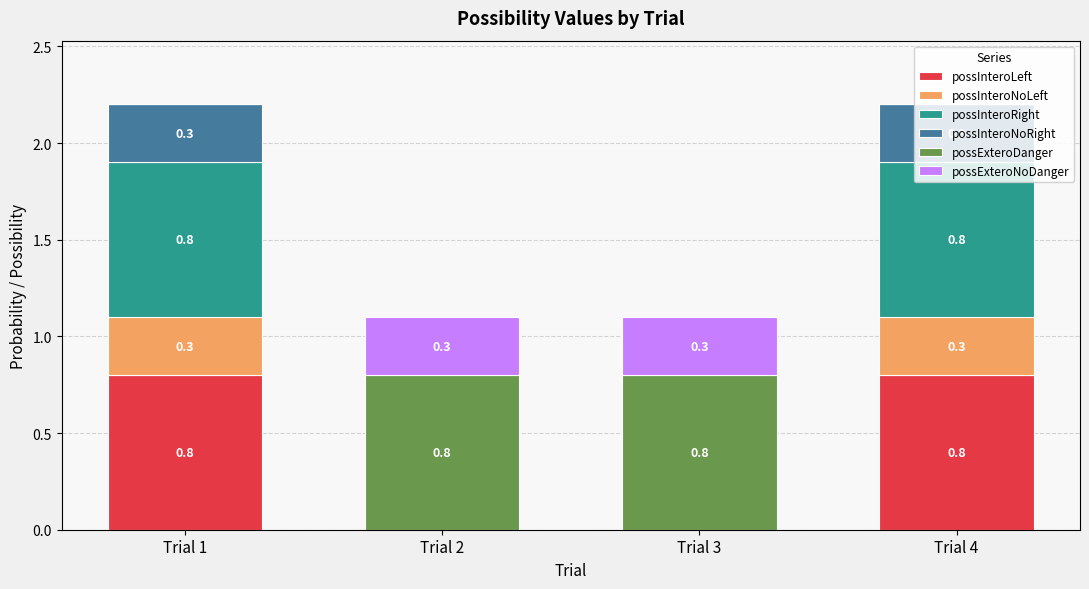

The possInteroLeft series shows -0.5 at Trial 3. True or false?

False